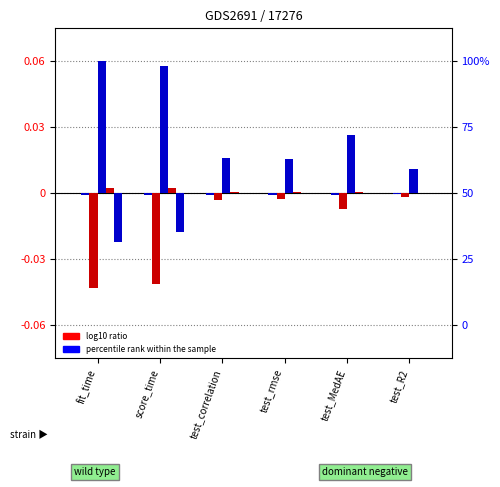

How many bars are there in each group?

6